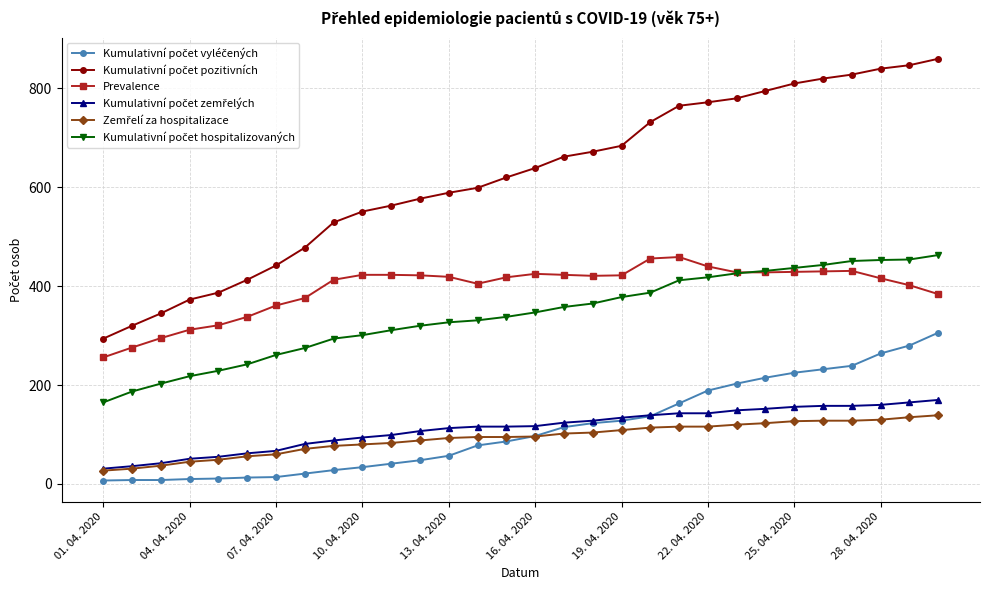

What is the greatest value displayed?

860